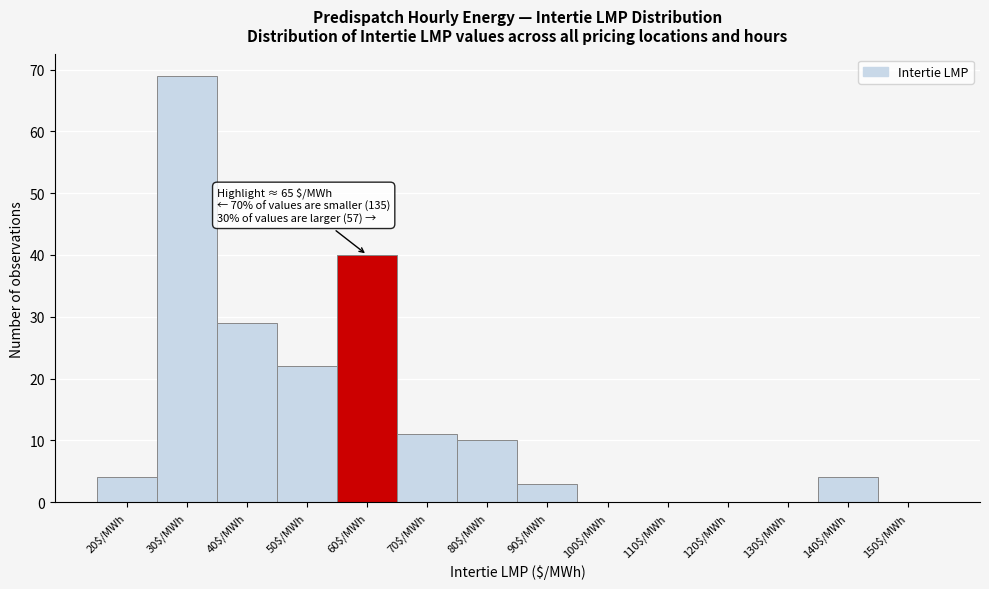

What is the sum of all values?

192